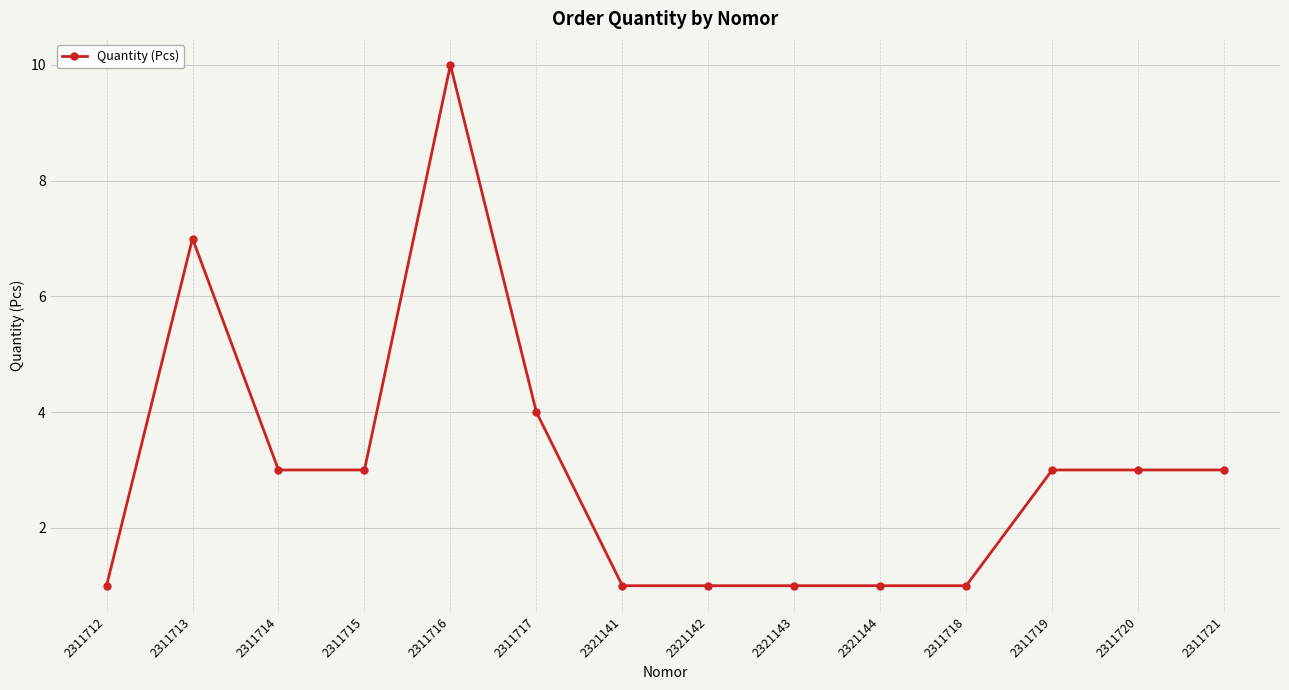

What is the average value?

3